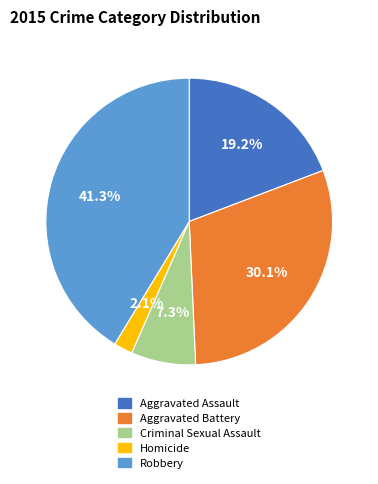

What is the largest slice in the pie chart?

Robbery